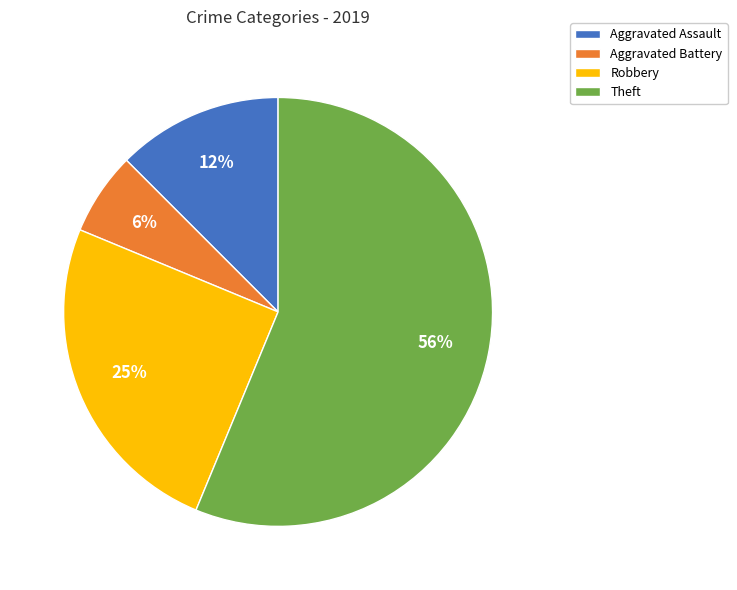

Count the number of slices in the pie.

4